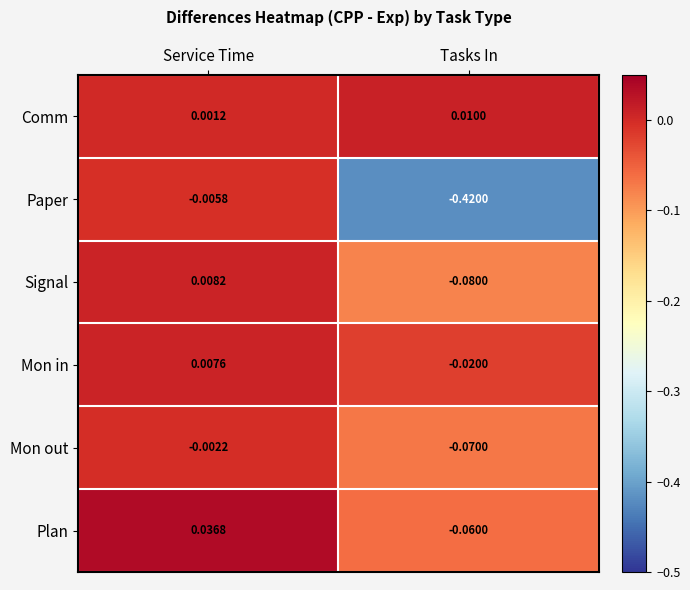

At which label does Comm reach its peak?

Tasks In